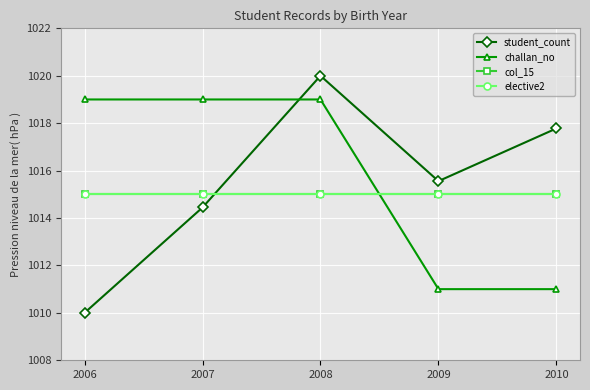

True or false: challan_no and elective2 cross at least once.

True